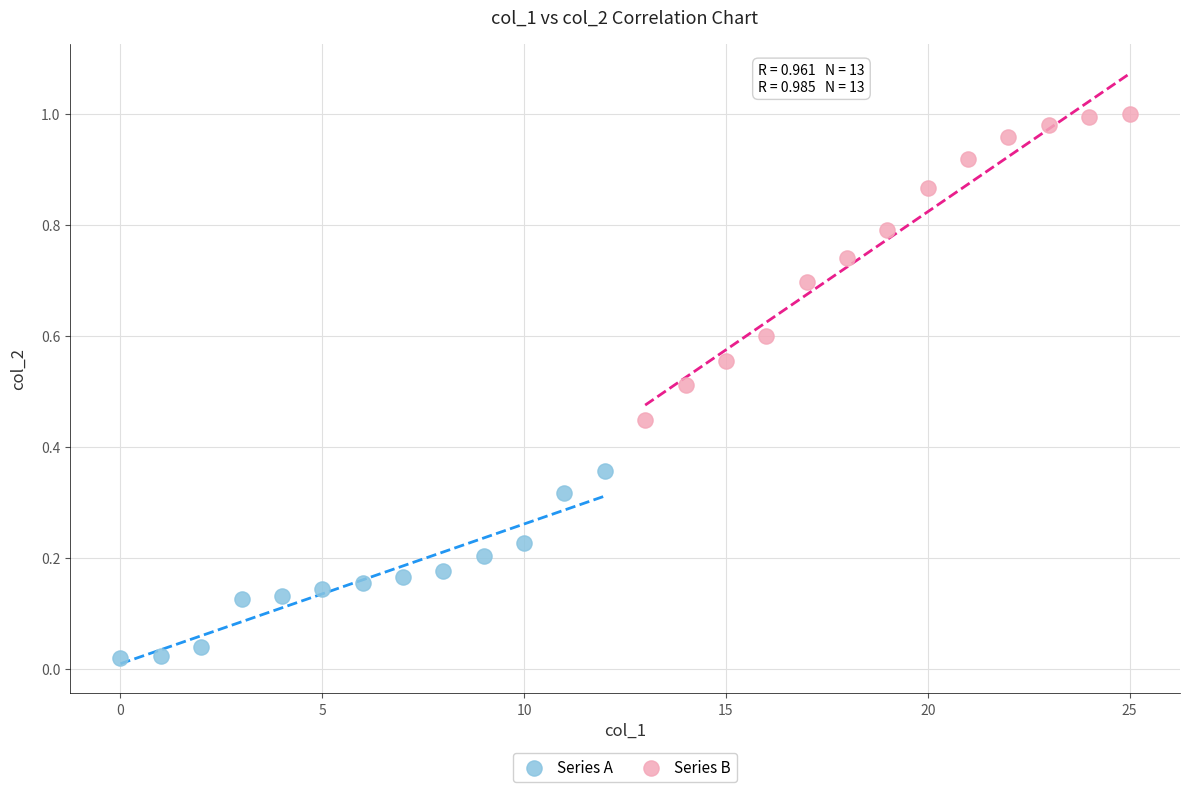

Which series has the largest Y range (max minus min)?

Series B